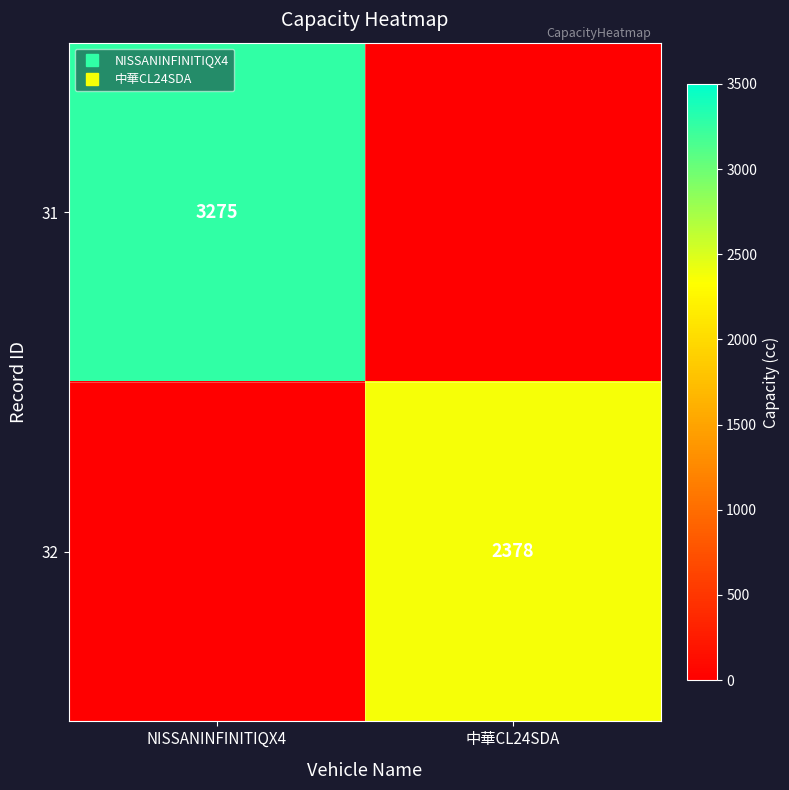

Where is 32 nearest to the value 1189?

NISSANINFINITIQX4